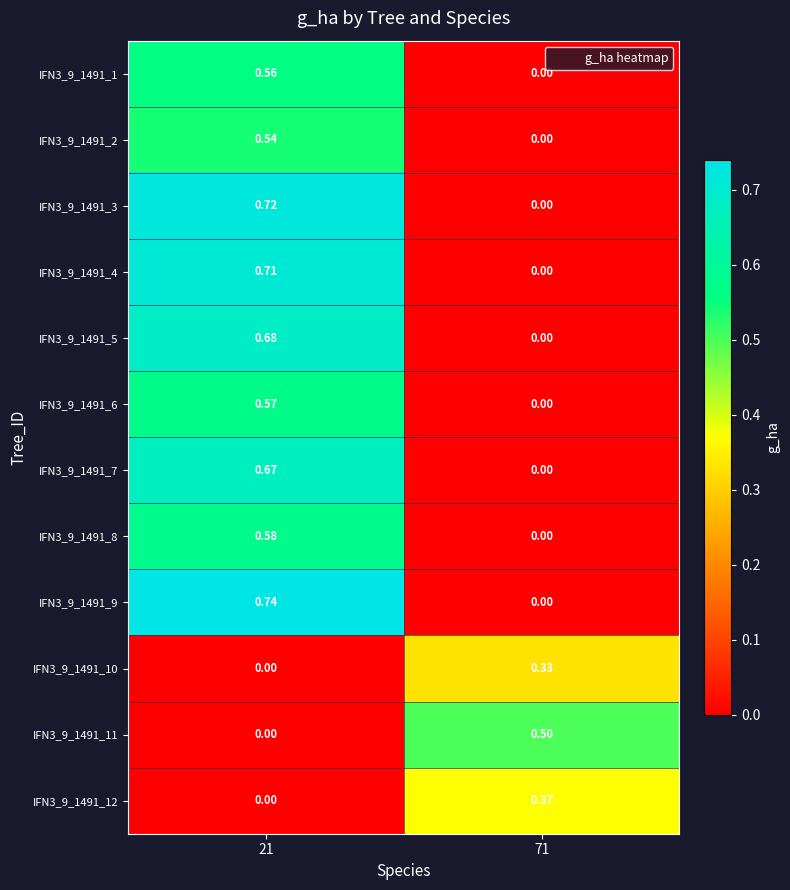

How many data points in IFN3_9_1491_11 are above 0?

1